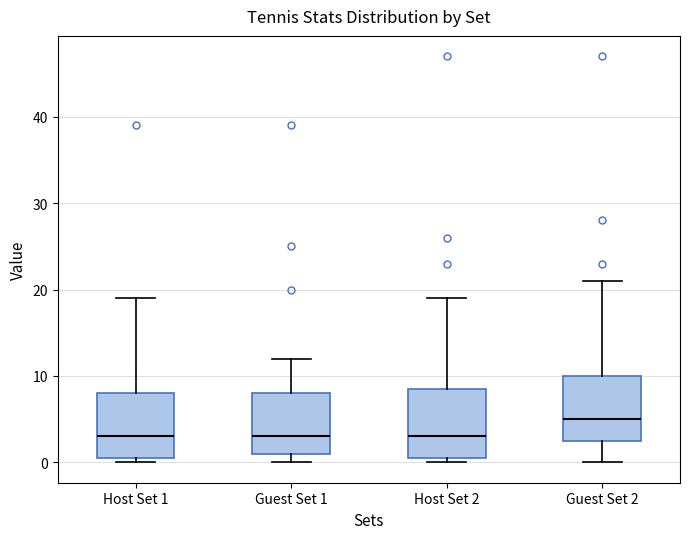

Reading left to right, transcribe this box plot: for each box, give where its median line is, the range the box spans, and where its two whiskers end, as read against the y-axis. The values are not printed on the chart, so give them approximately, as read against the axis.

Host Set 1: median 3, box 1 to 8, whiskers 0 to 19
Guest Set 1: median 3, box 1 to 8, whiskers 0 to 12
Host Set 2: median 3, box 1 to 9, whiskers 0 to 19
Guest Set 2: median 5, box 3 to 10, whiskers 0 to 21